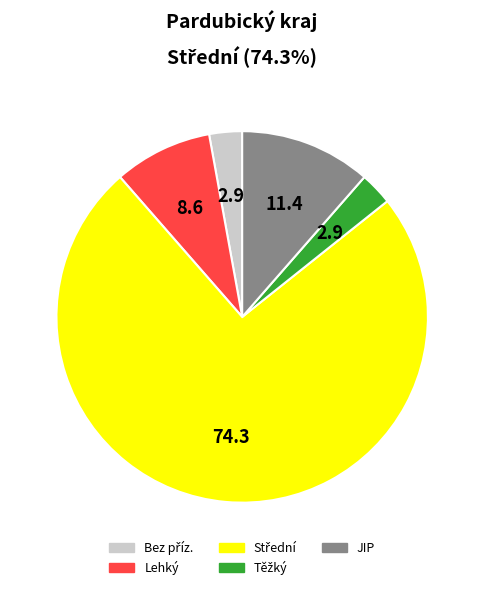

How many slices are in this pie chart?

5